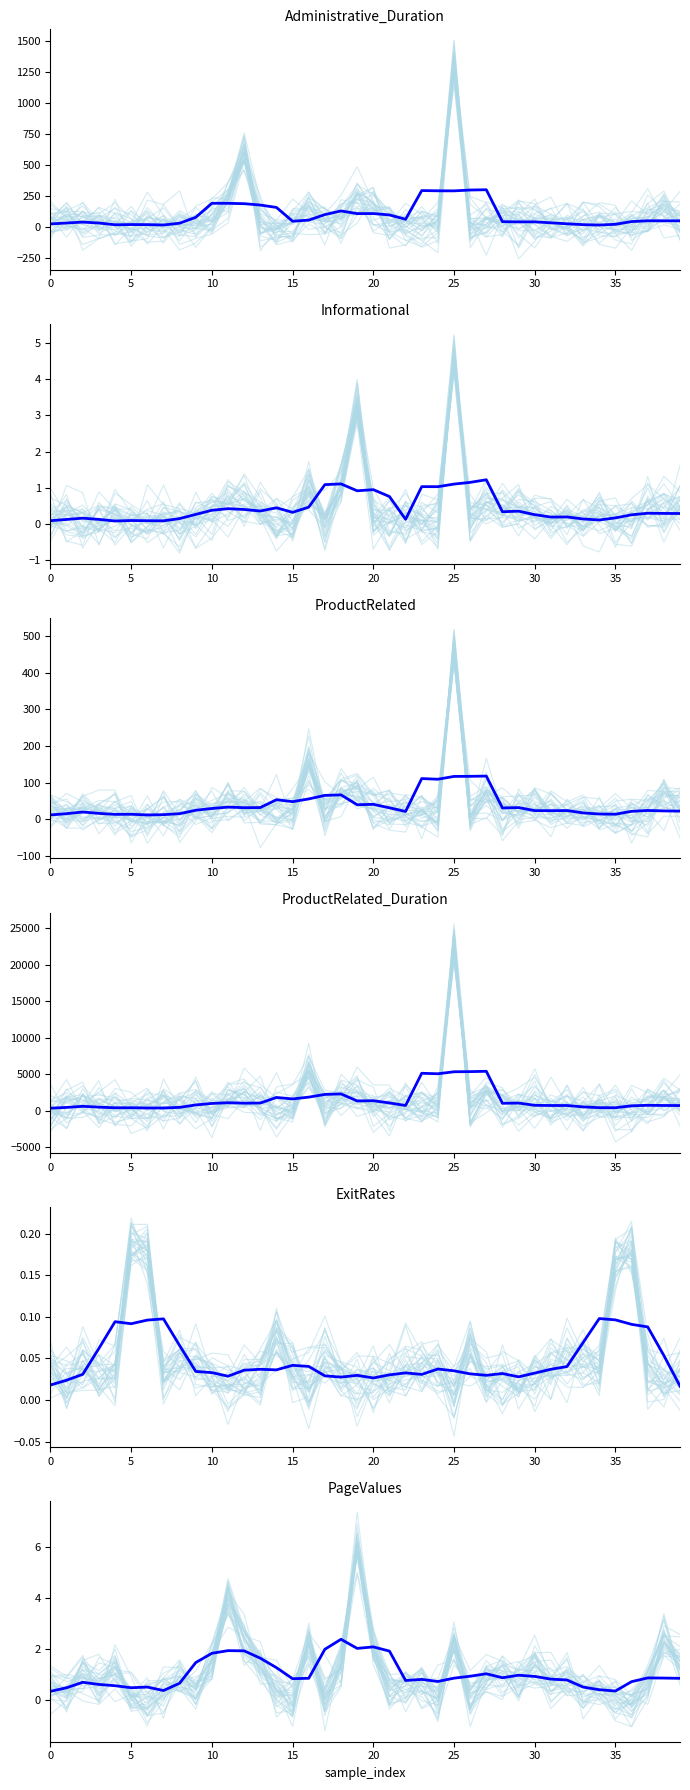

What is the maximum value for Administrative_Duration?

1327.7